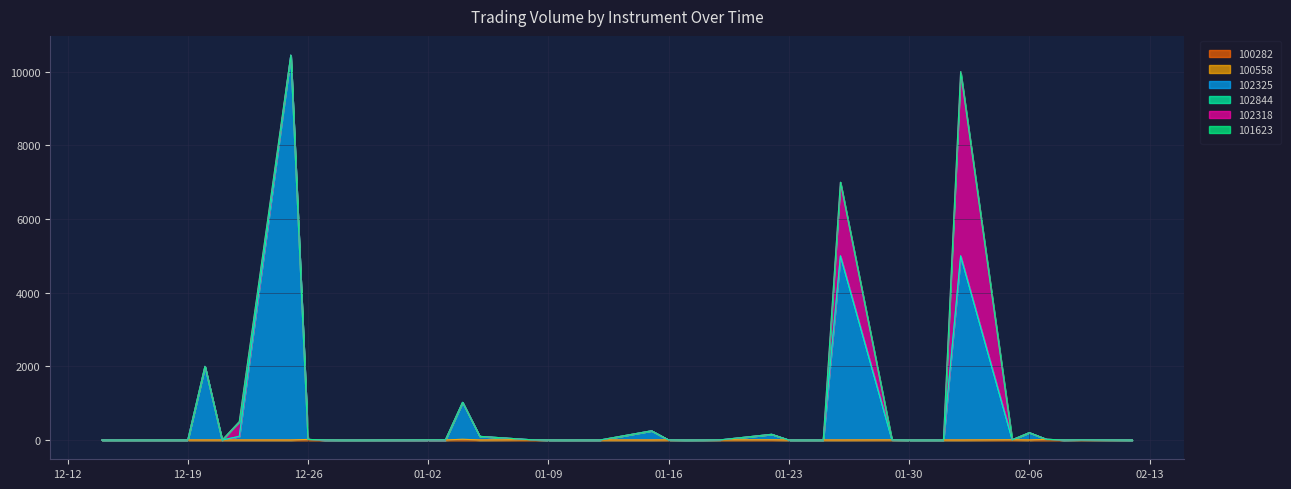

At how many categories does at least one series exceed 1727?

4